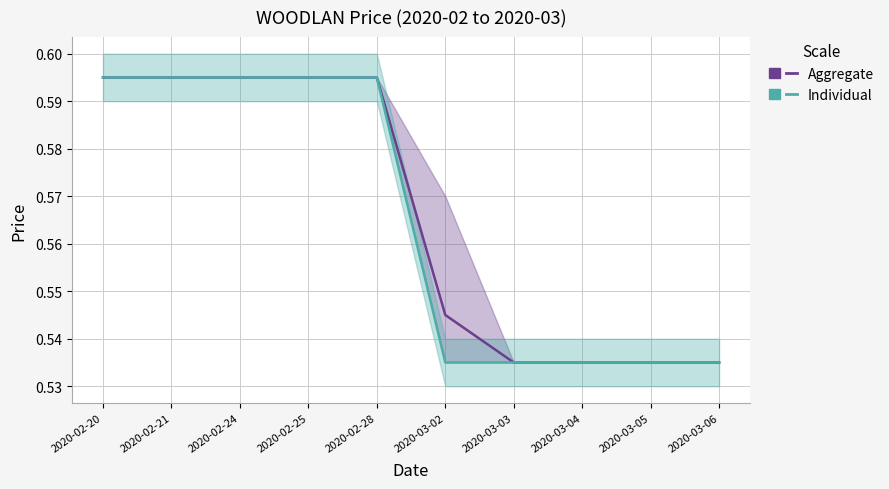

Read the Individual (close) value at 2020-03-04.

0.5